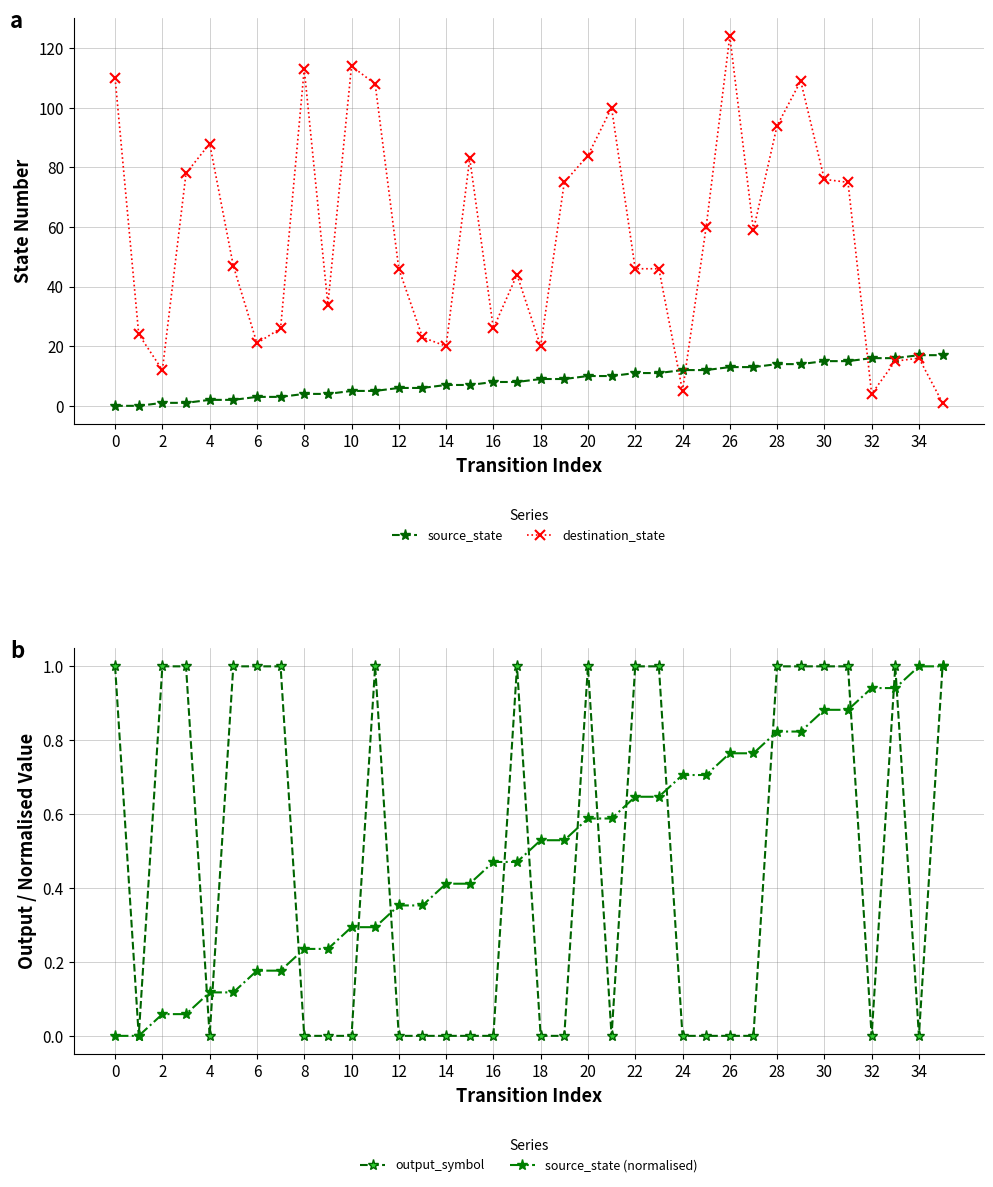

Is this an area chart (filled region under the line)?

No